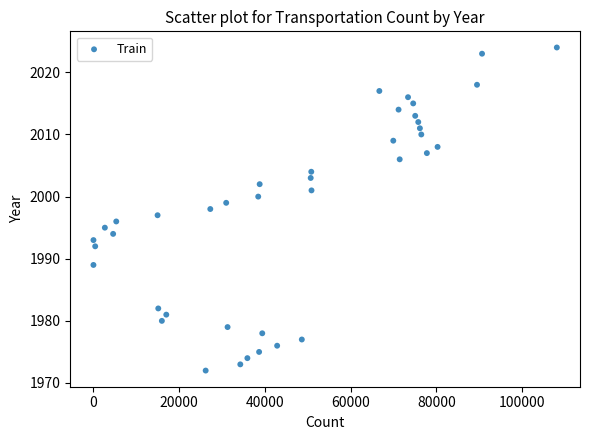

What is the range of Y values (max minus min)?

52